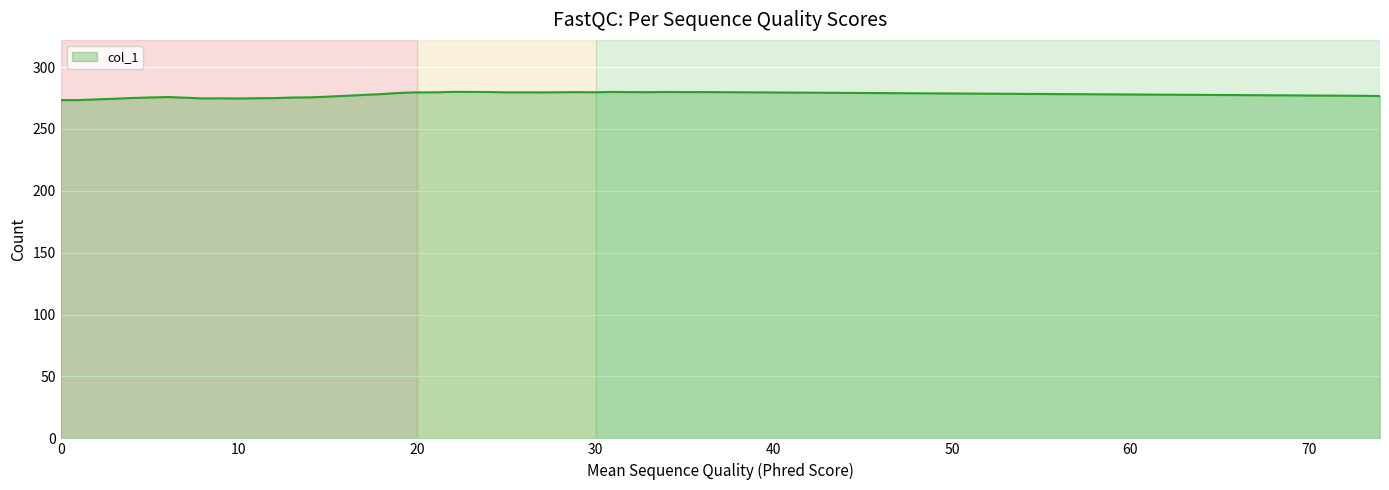

What is the average value?

277.4